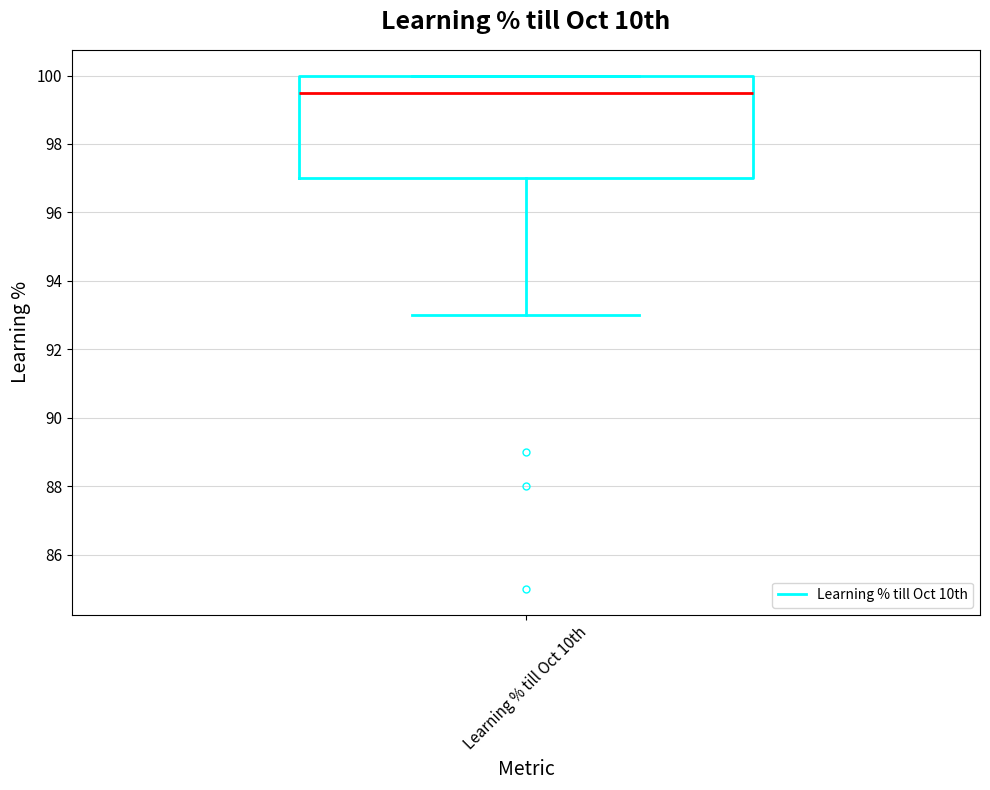

Where is the upper edge of the box for Learning % till Oct 10th on the y-axis? The values are not printed on the chart, so give them approximately, as read against the axis.

100.0